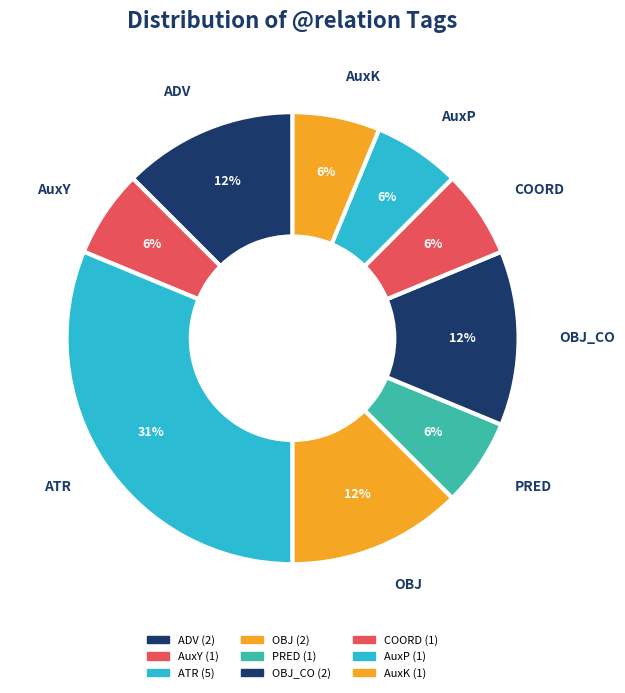

What is the smallest slice in the pie chart?

AuxY